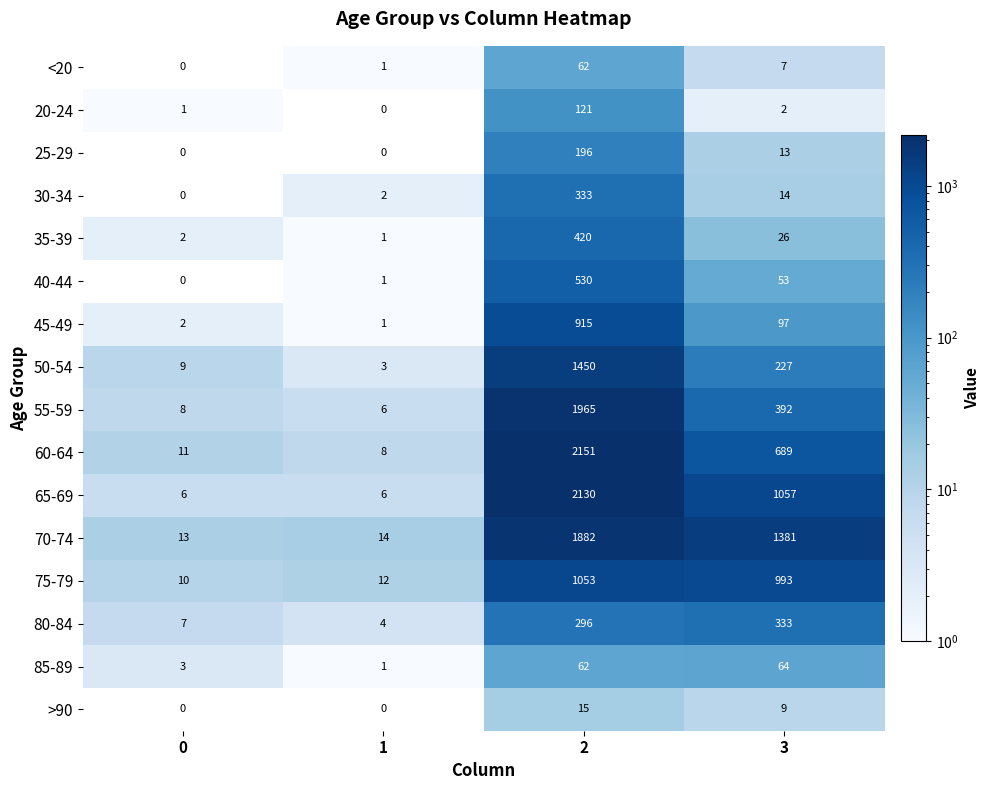

List the labels in order of 80-84 value, largest first.

3, 2, 0, 1